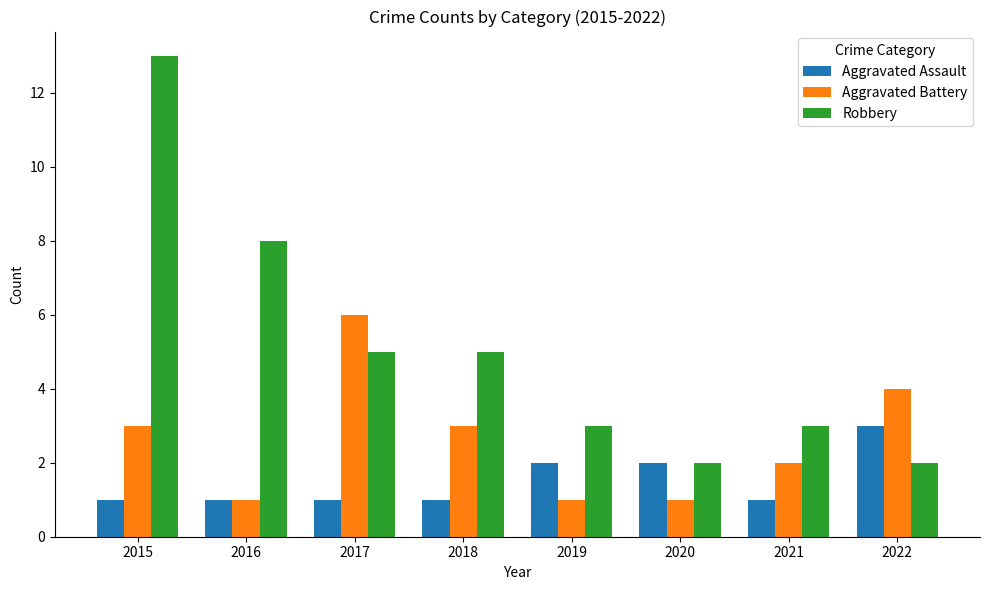

Is it true that Robbery equals 1 at 2020?

False